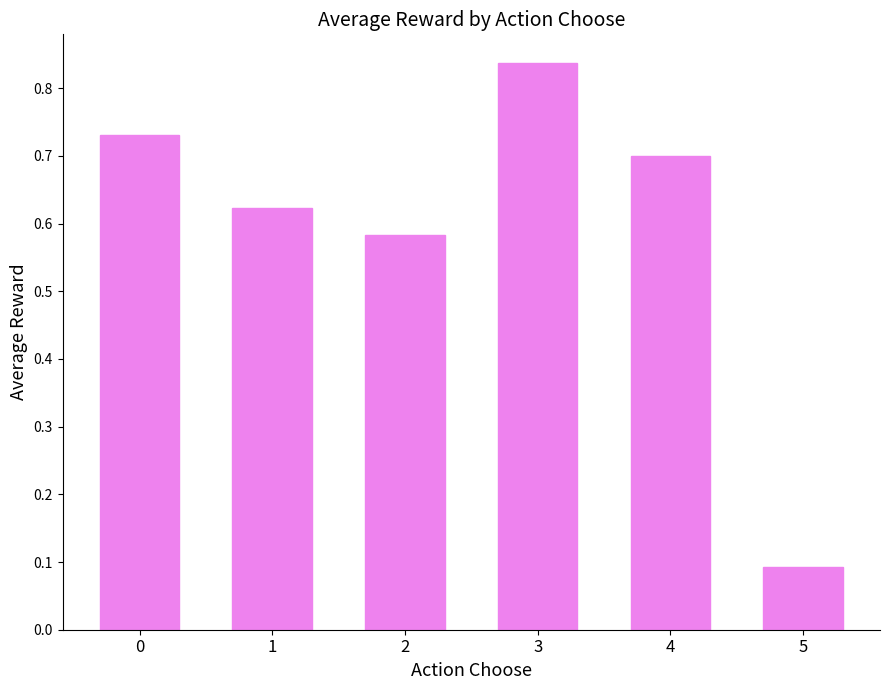

What is the sum of all values?

3.6